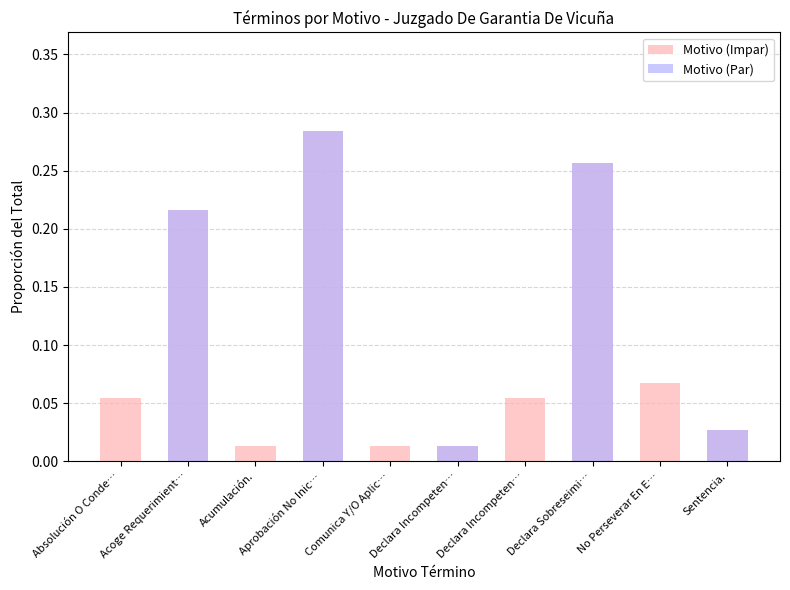

Does the chart contain any negative values?

No